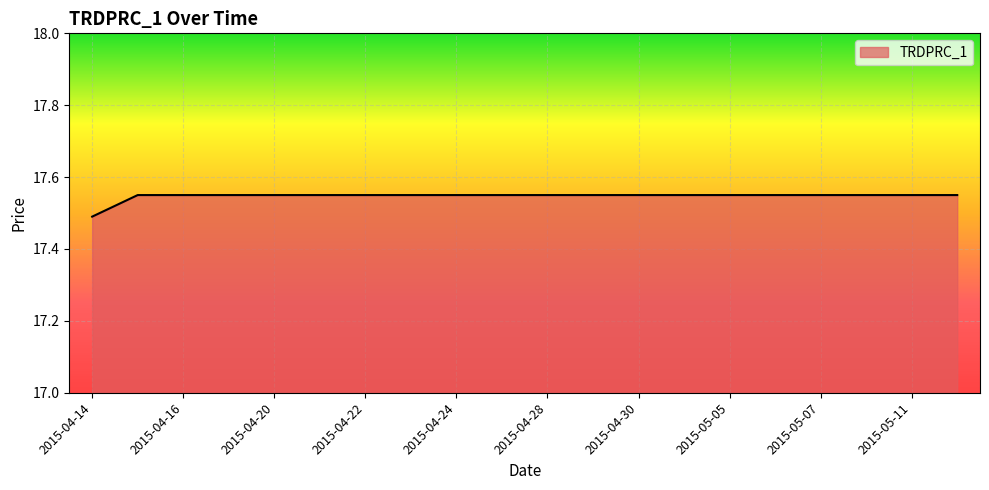

Count the number of categories in the chart.

20